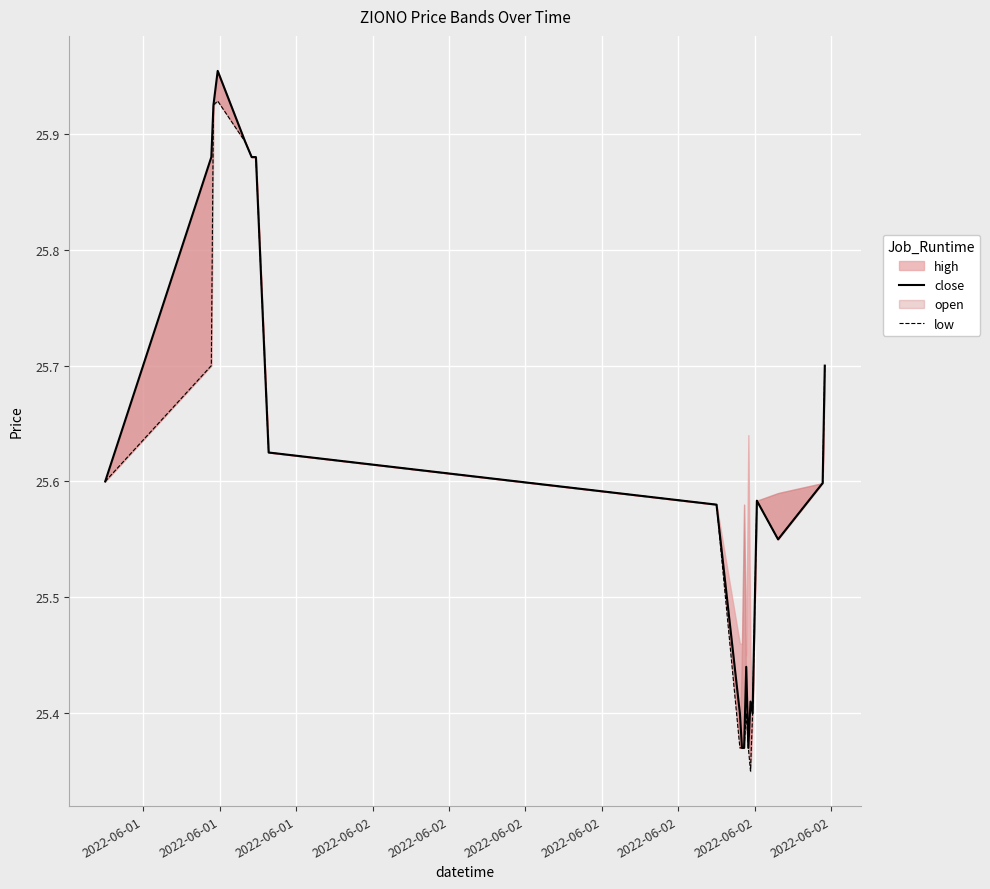

What is the total value across all series at 2022-06-02?

51.9